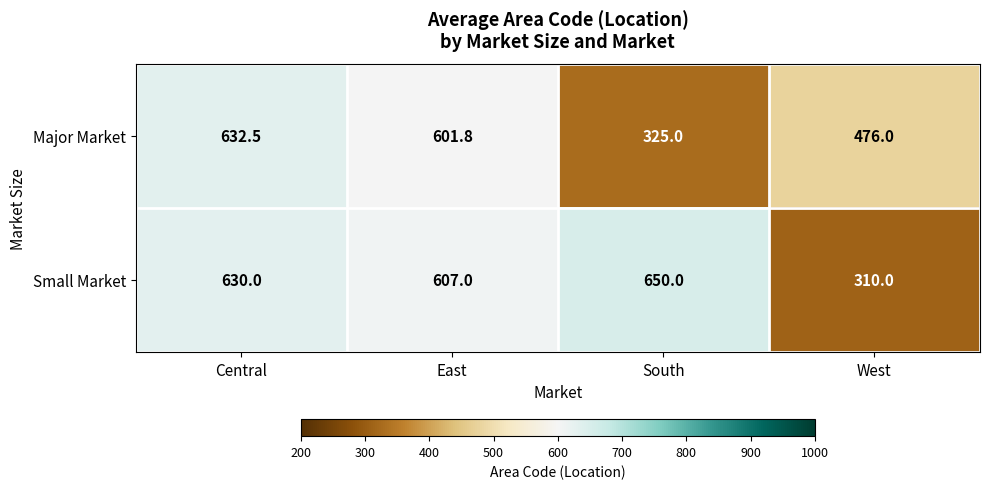

Which series has the largest range (max minus min)?

Small Market